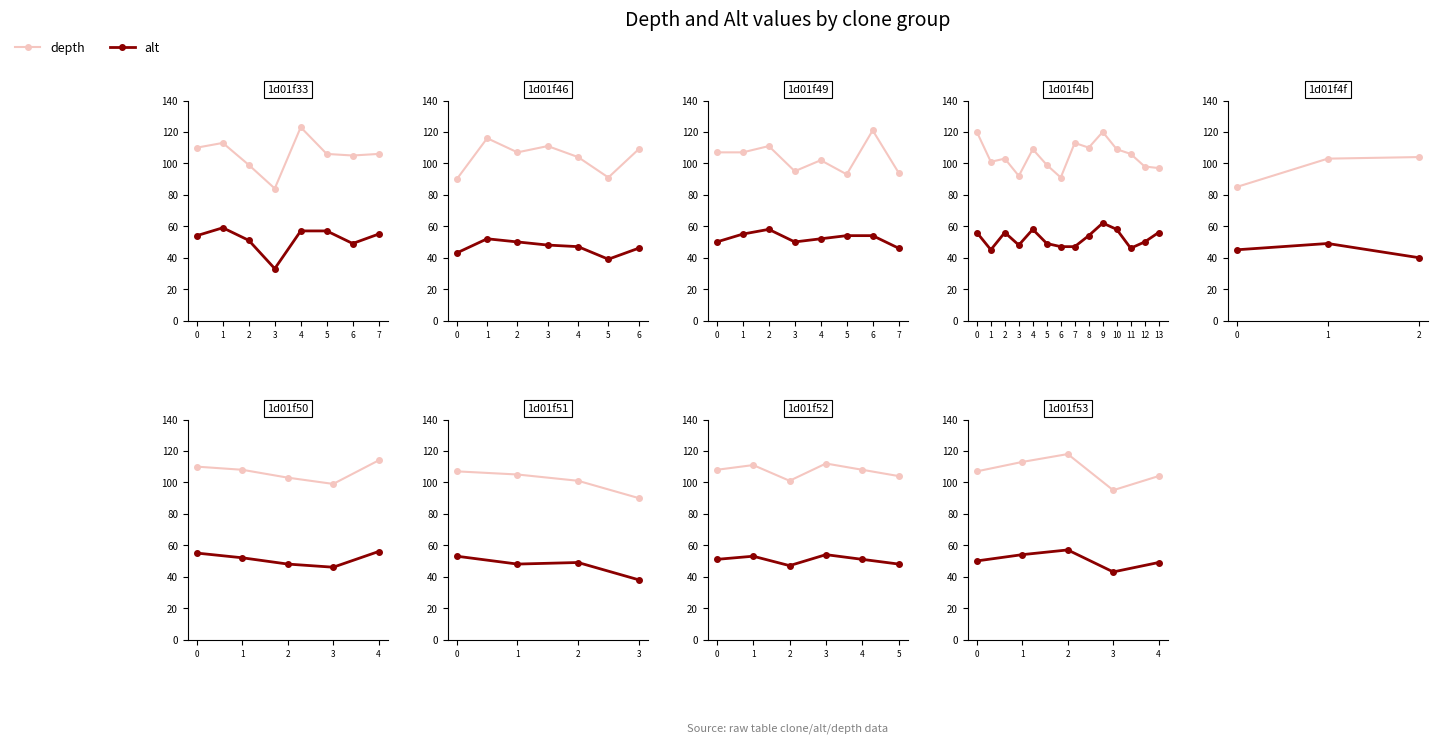

At how many categories does at least one series exceed 116?

1